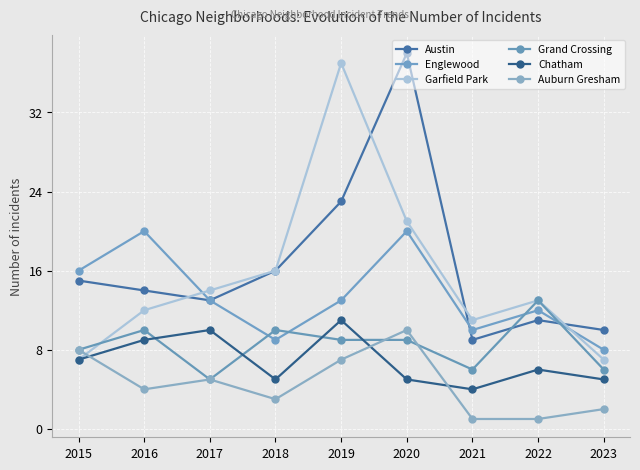

Reading left to right, list all the values displayed in this chart.

Austin: 15	14	13	16	23	38	9	11	10
Englewood: 16	20	13	9	13	20	10	12	8
Garfield Park: 7	12	14	16	37	21	11	13	7
Grand Crossing: 8	10	5	10	9	9	6	13	6
Chatham: 7	9	10	5	11	5	4	6	5
Auburn Gresham: 8	4	5	3	7	10	1	1	2